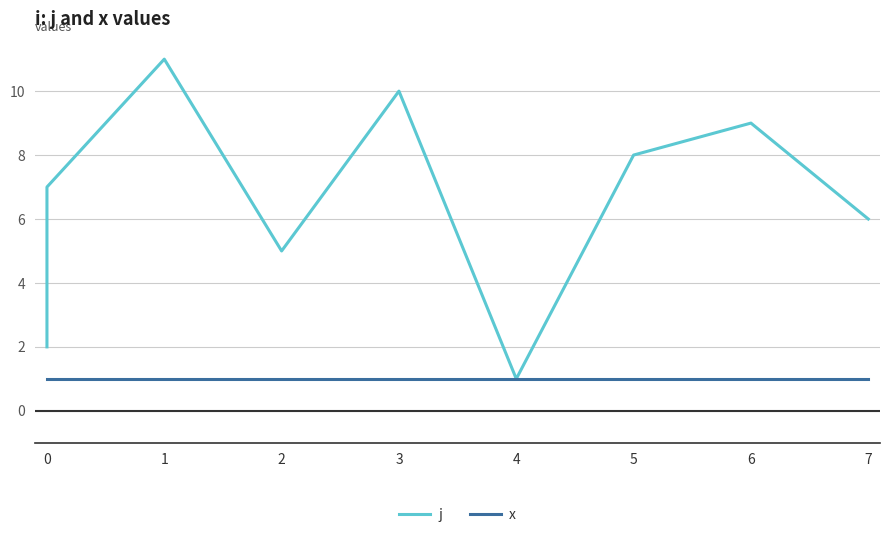

Which series changed the most between 1 and 2?

j